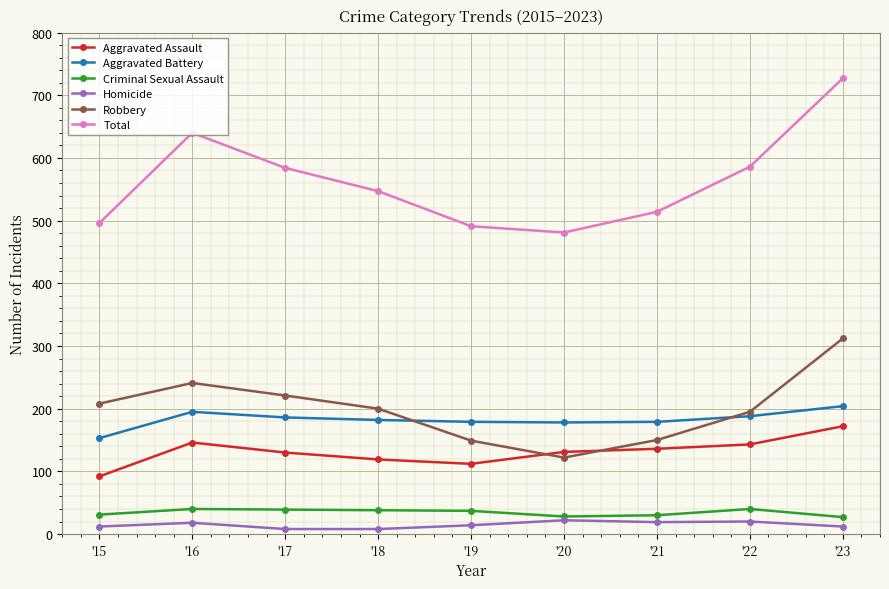

True or false: Robbery and Total intersect in this chart.

False